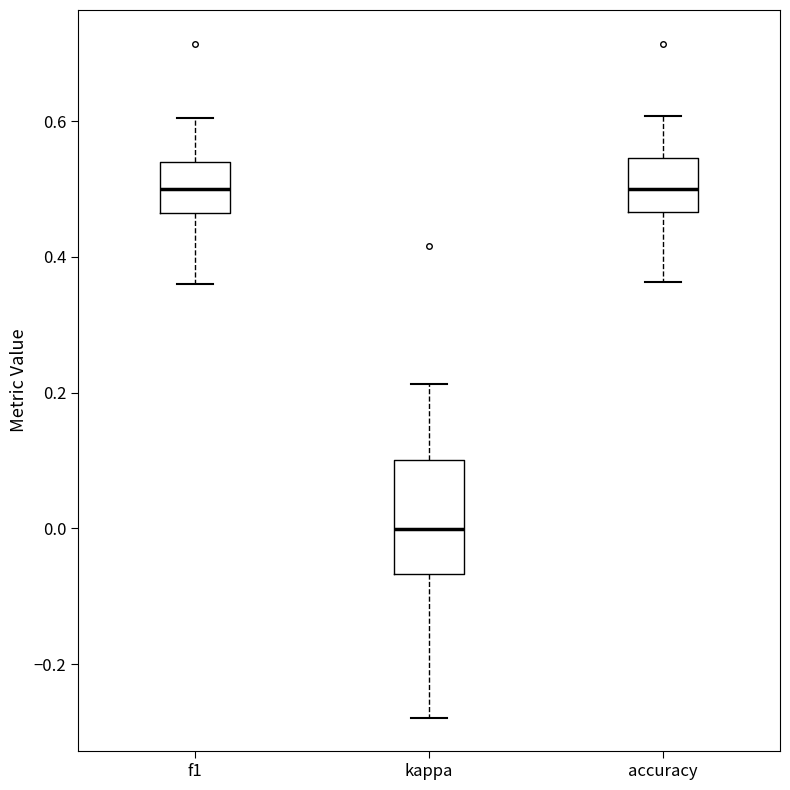

Reading left to right, transcribe this box plot: for each box, give where its median line is, the range the box spans, and where its two whiskers end, as read against the y-axis. The values are not printed on the chart, so give them approximately, as read against the axis.

f1: median 0.50, box 0.46 to 0.54, whiskers 0.36 to 0.60
kappa: median 0.00, box -0.06 to 0.10, whiskers -0.28 to 0.22
accuracy: median 0.50, box 0.46 to 0.54, whiskers 0.36 to 0.60